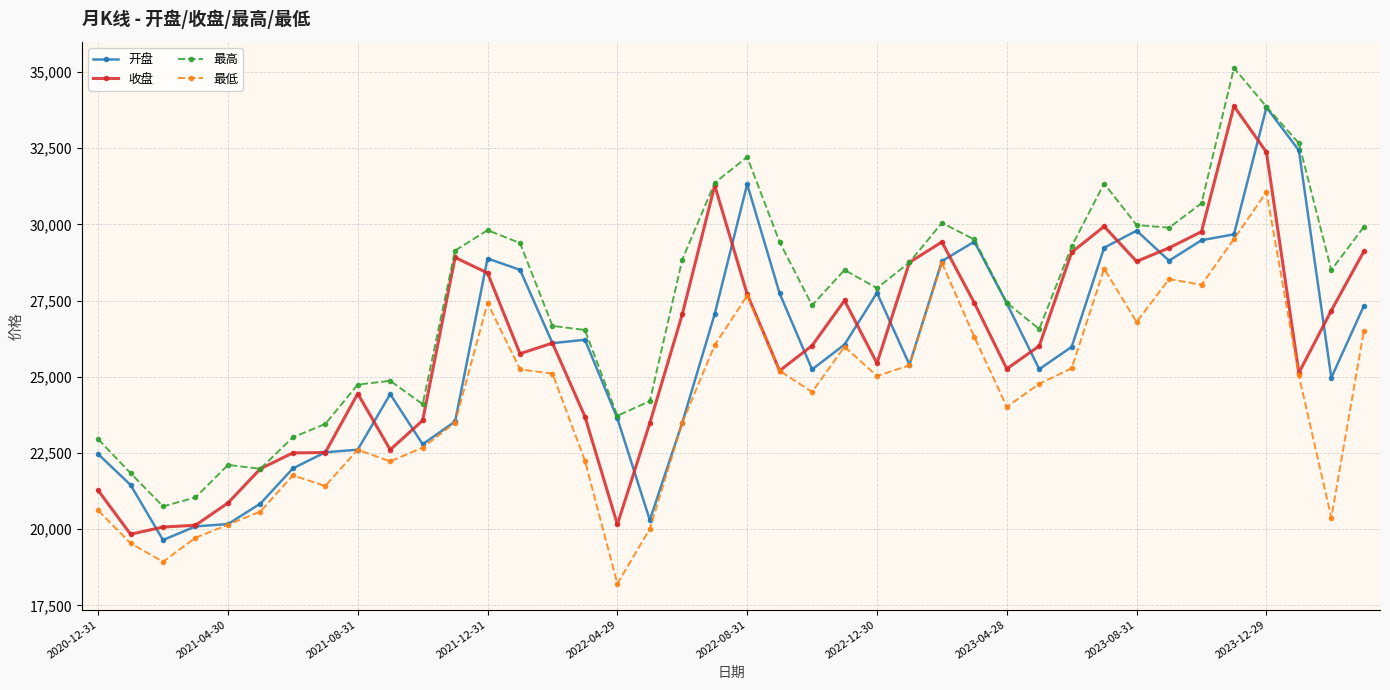

What is the maximum value shown in the chart?

35135.1